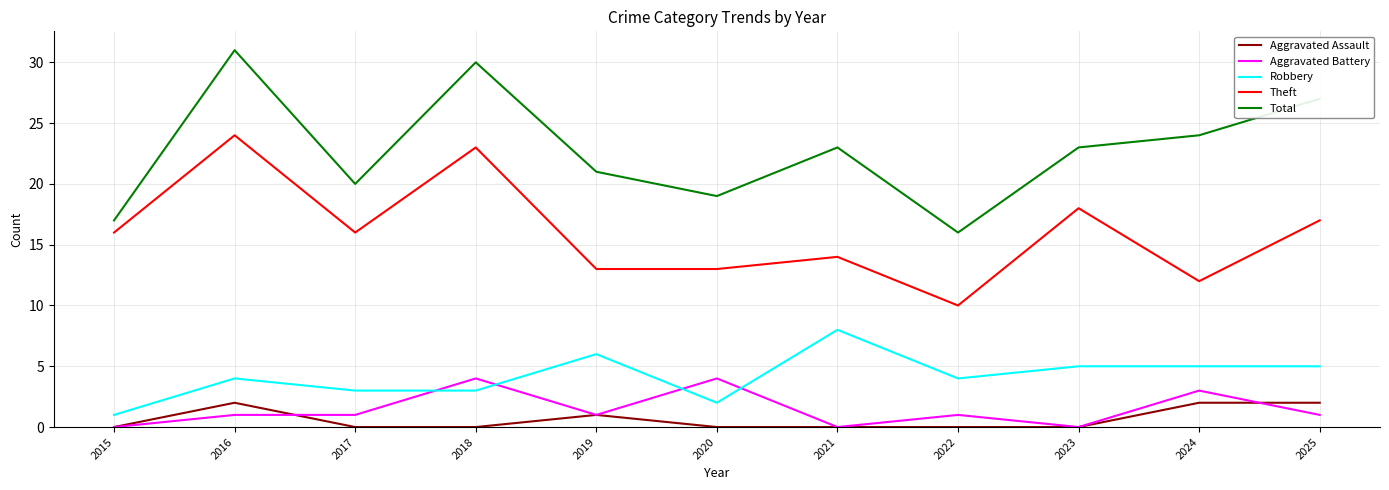

Is this an area chart (filled region under the line)?

No